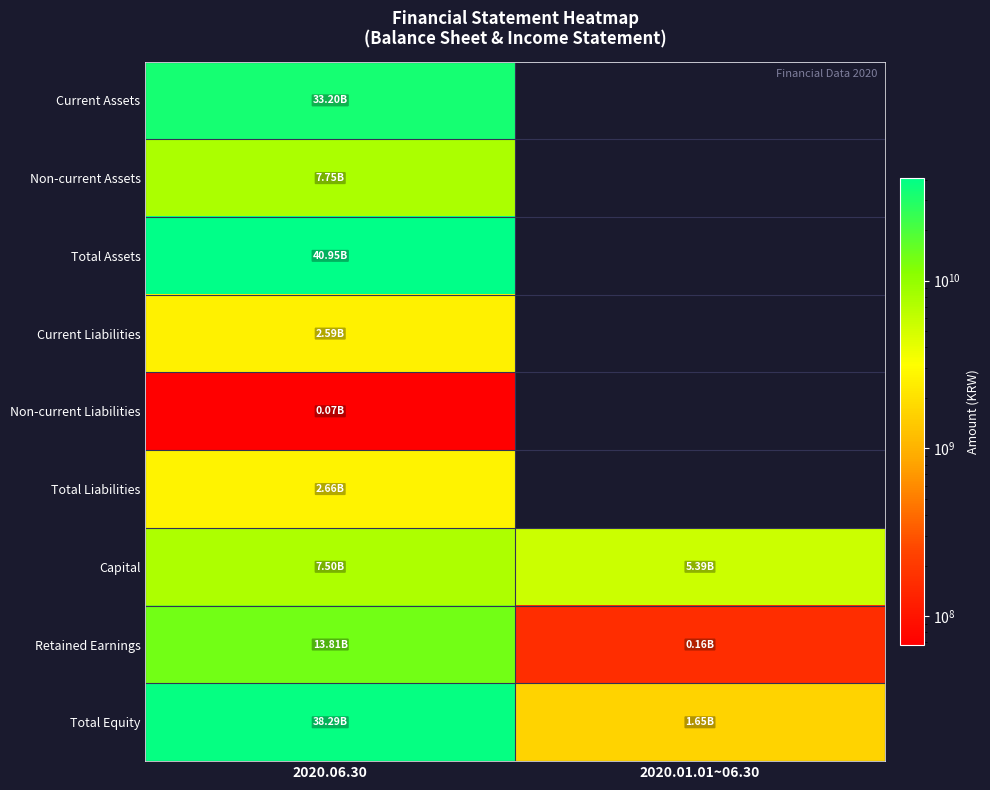

What is the sum of all Total Equity values?

39939857049.0